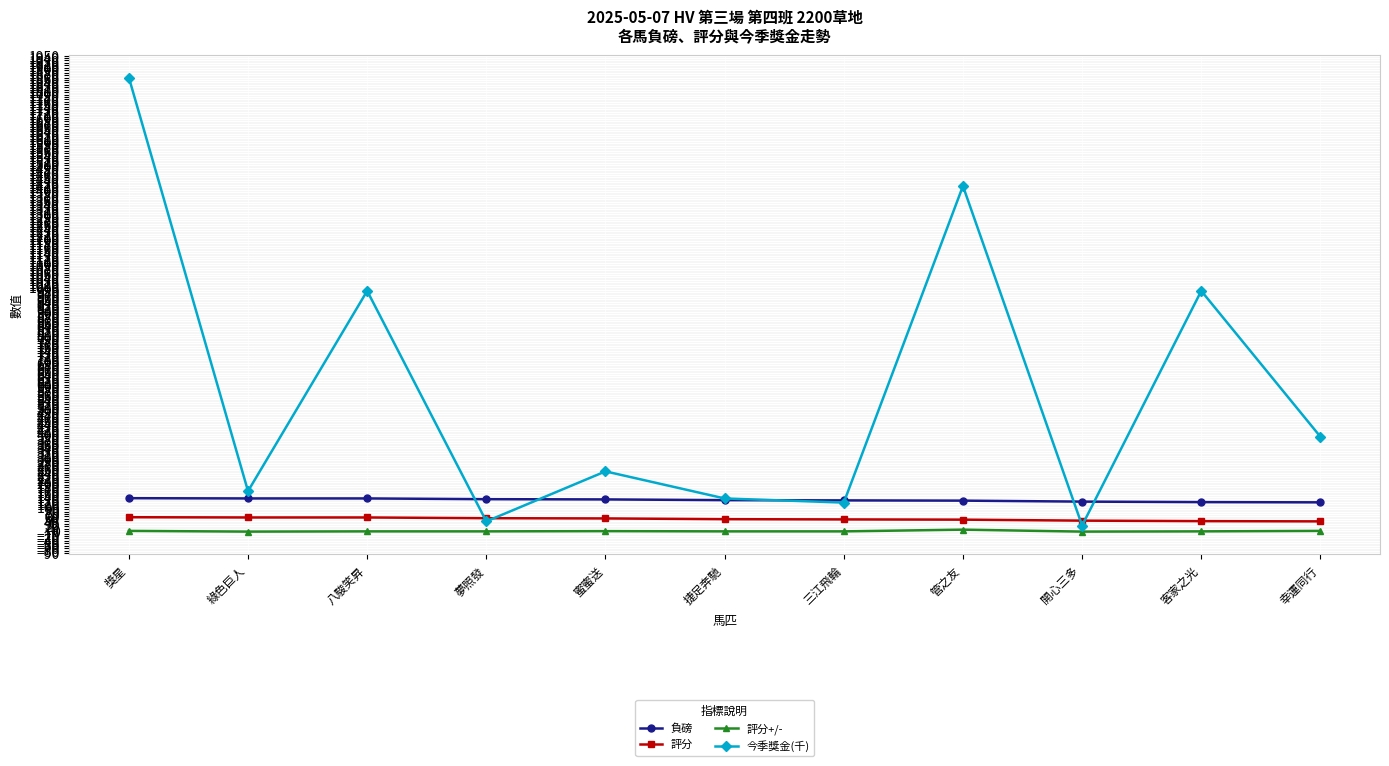

How many values in the 今季獎金(千) series are below 245?

5